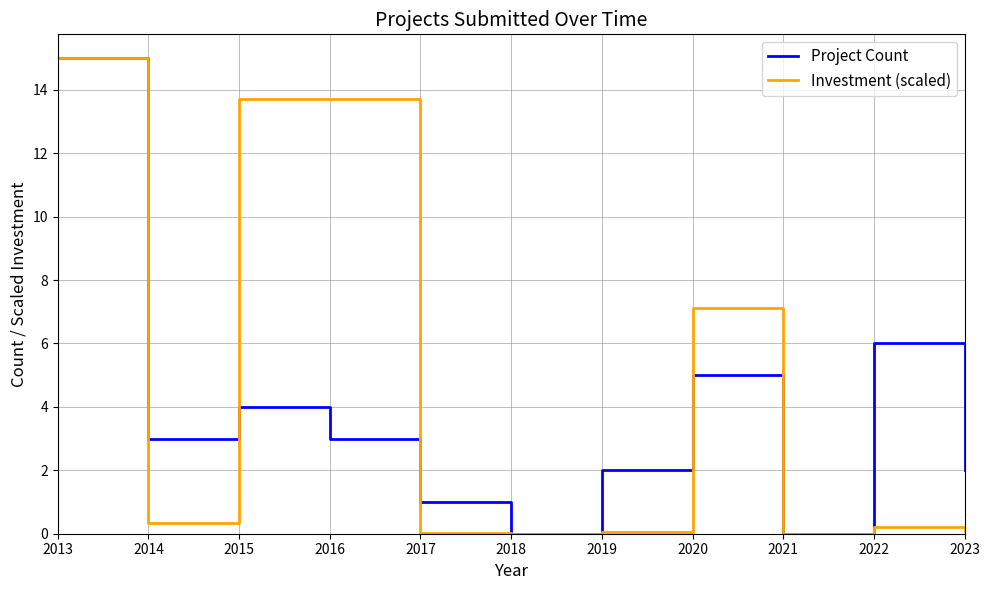

At 2016, list the series in order from largest to smallest.

Investment (scaled), Project Count